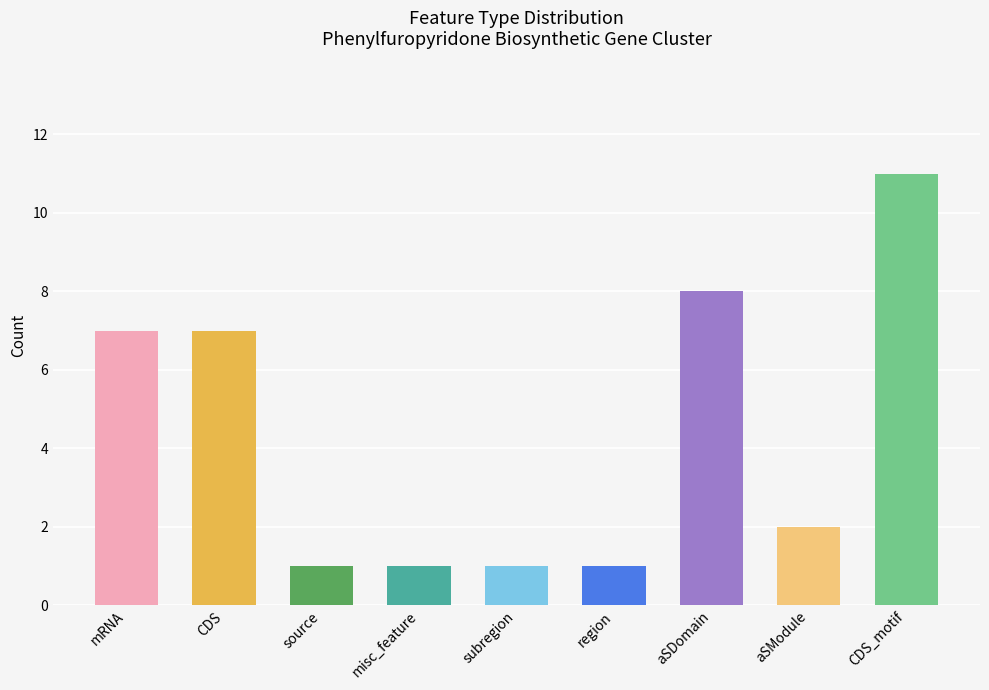

How many values are between 1 and 7?

7